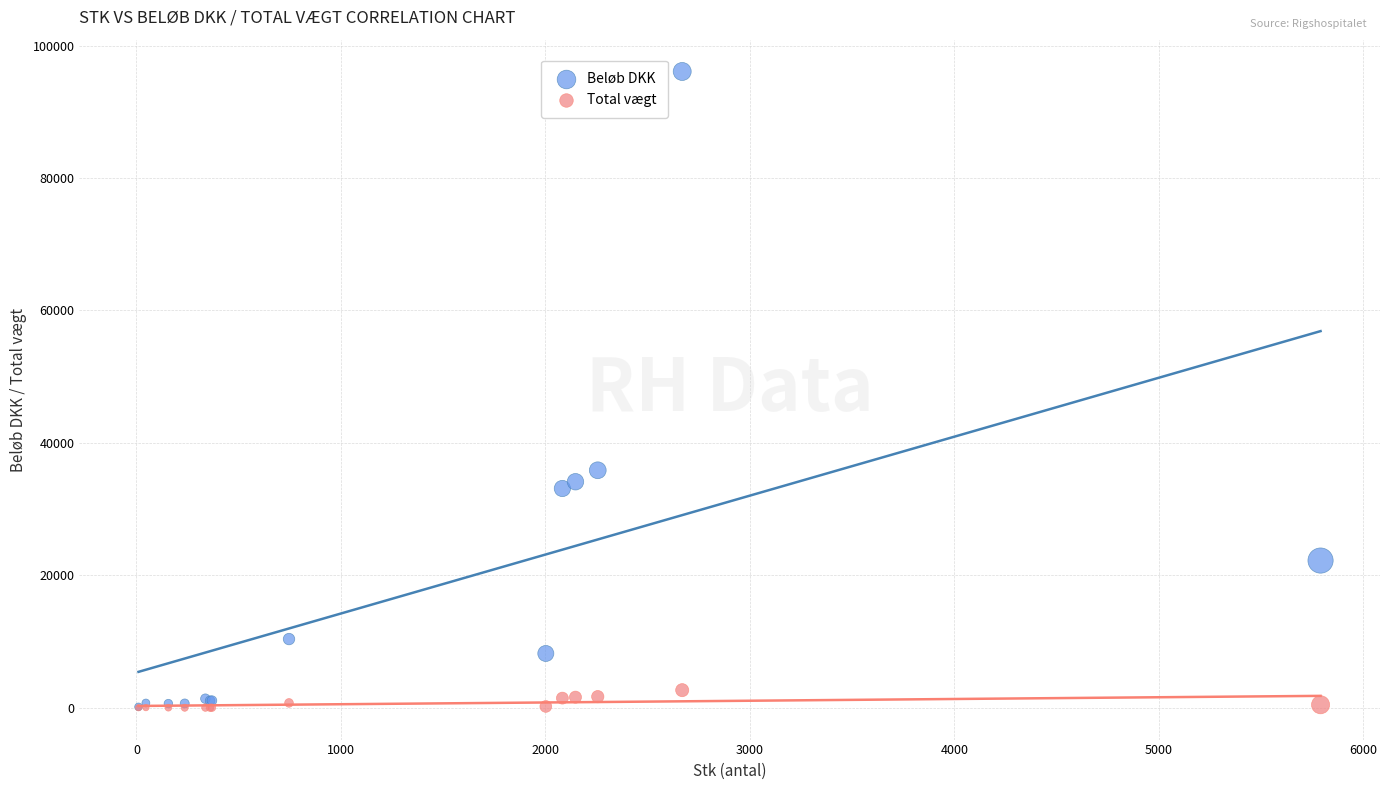

In the Beløb DKK series, what Y value is closest to 48116?

35870.4